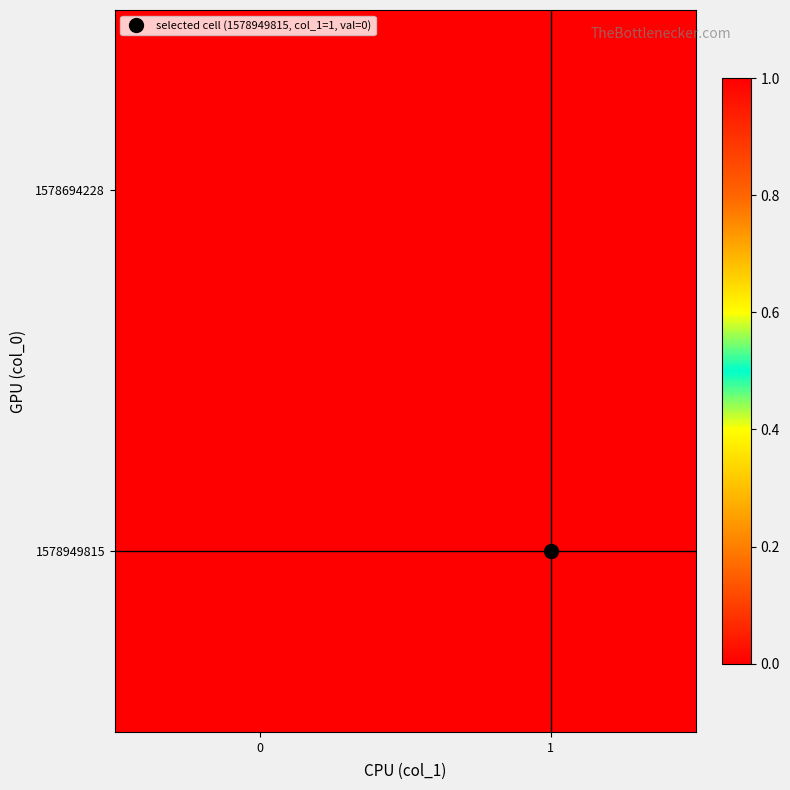

Reading left to right, extract all data points from this chart.

1578694228: 0=0	1=0
1578949815: 0=1	1=0